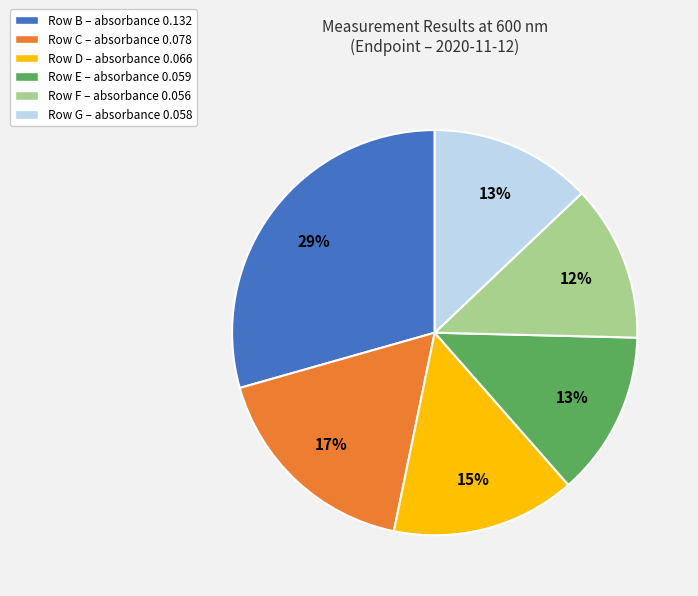

How many slices are in this pie chart?

6